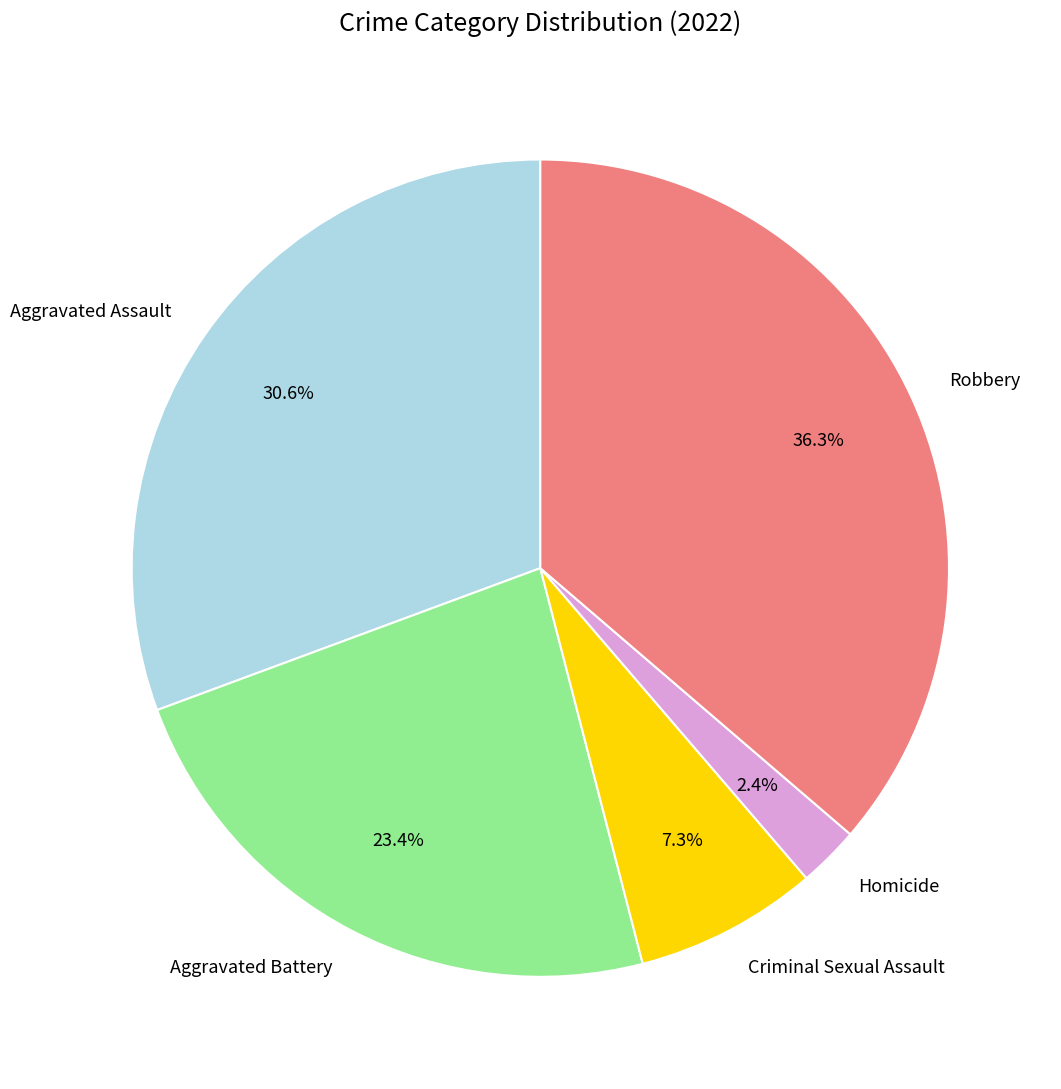

To the nearest percent, what is the difference between the Aggravated Assault and Robbery slice percentages?

6%